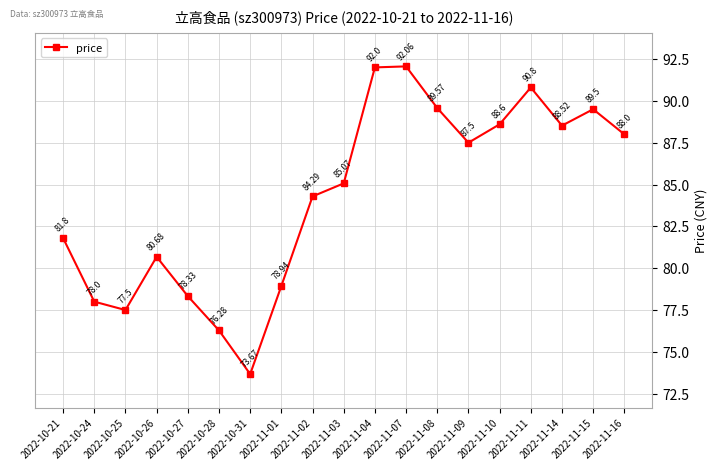

What is the difference between the maximum and minimum values?

18.4